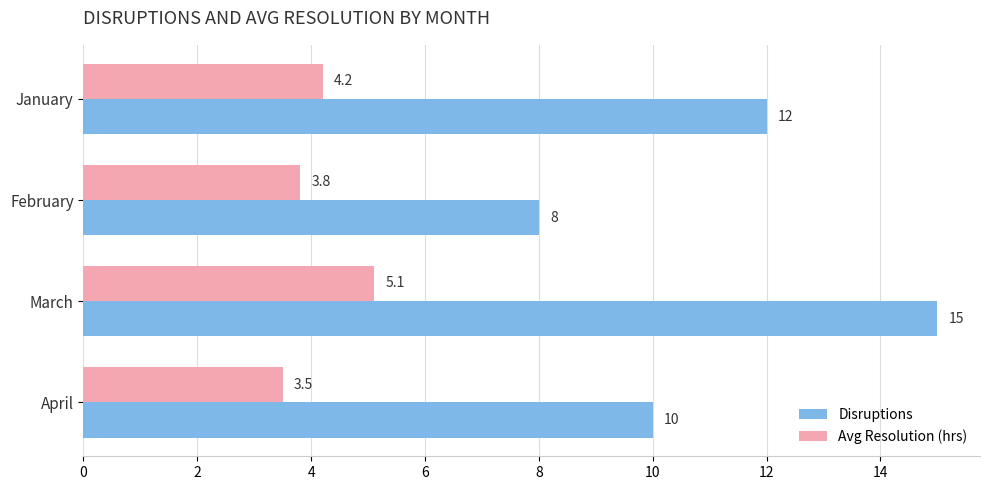

How many Disruptions values are between 10 and 15?

3